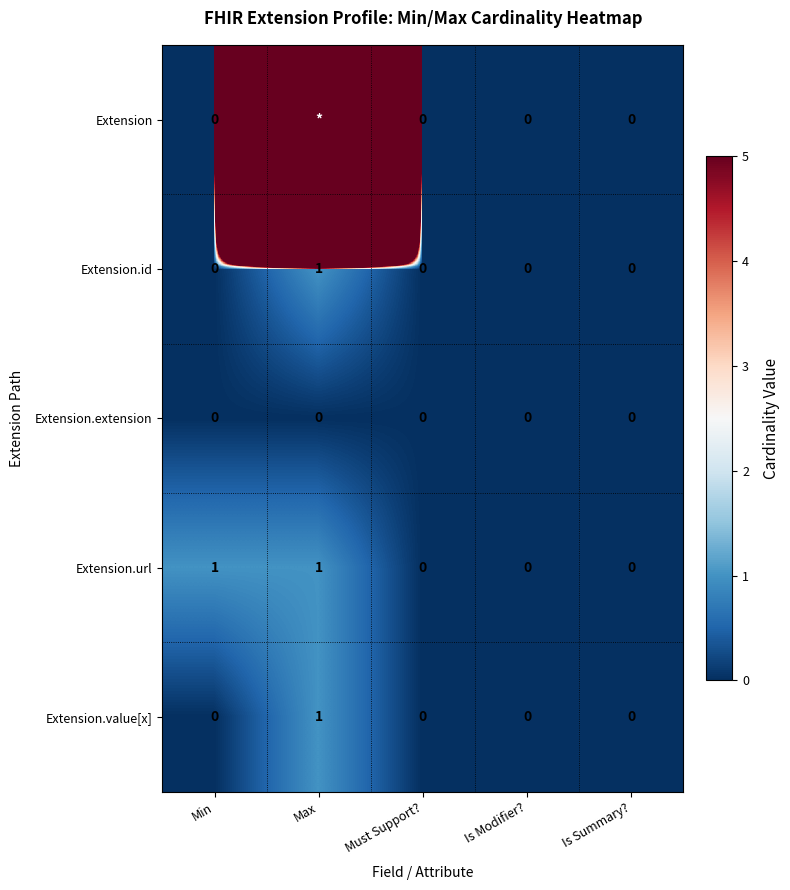

Between Max and Min, which is larger?

Max